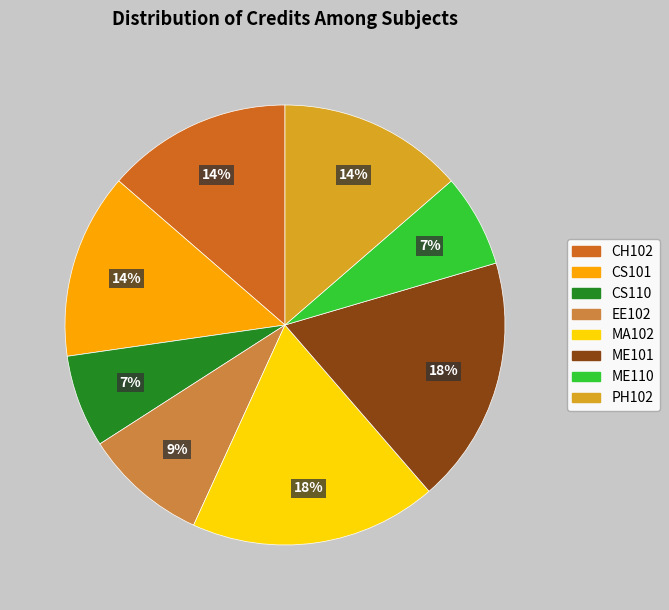

To the nearest percent, what portion does PH102 represent?

14%